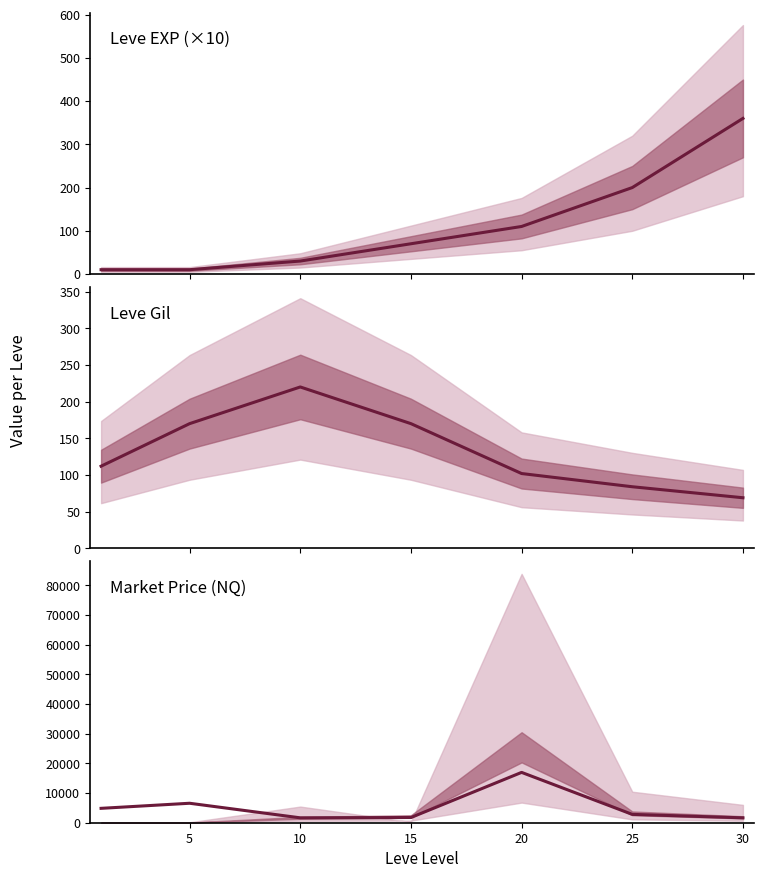

What is the difference between the maximum and minimum values in the Leve Gil series?

151